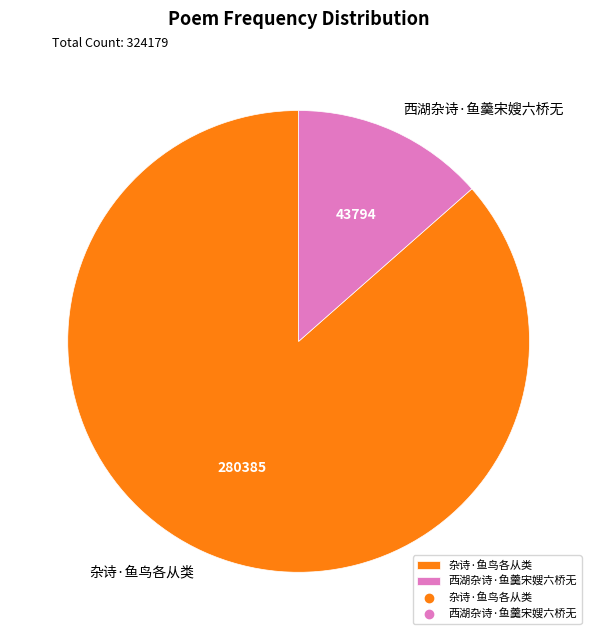

How many segments does this pie chart have?

2